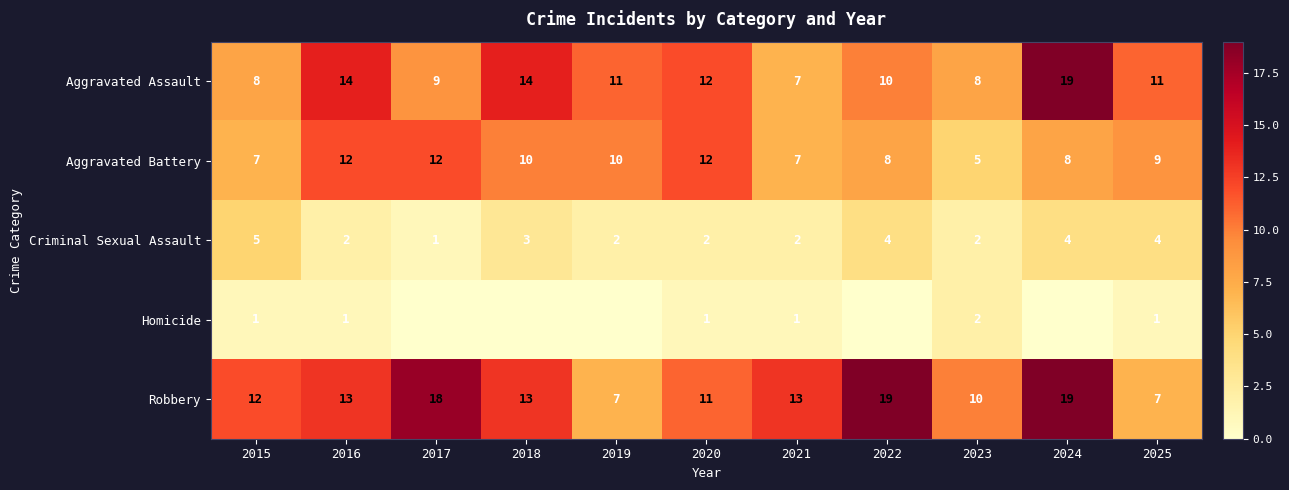

True or false: Aggravated Battery has a value of 10 at 2018.

True